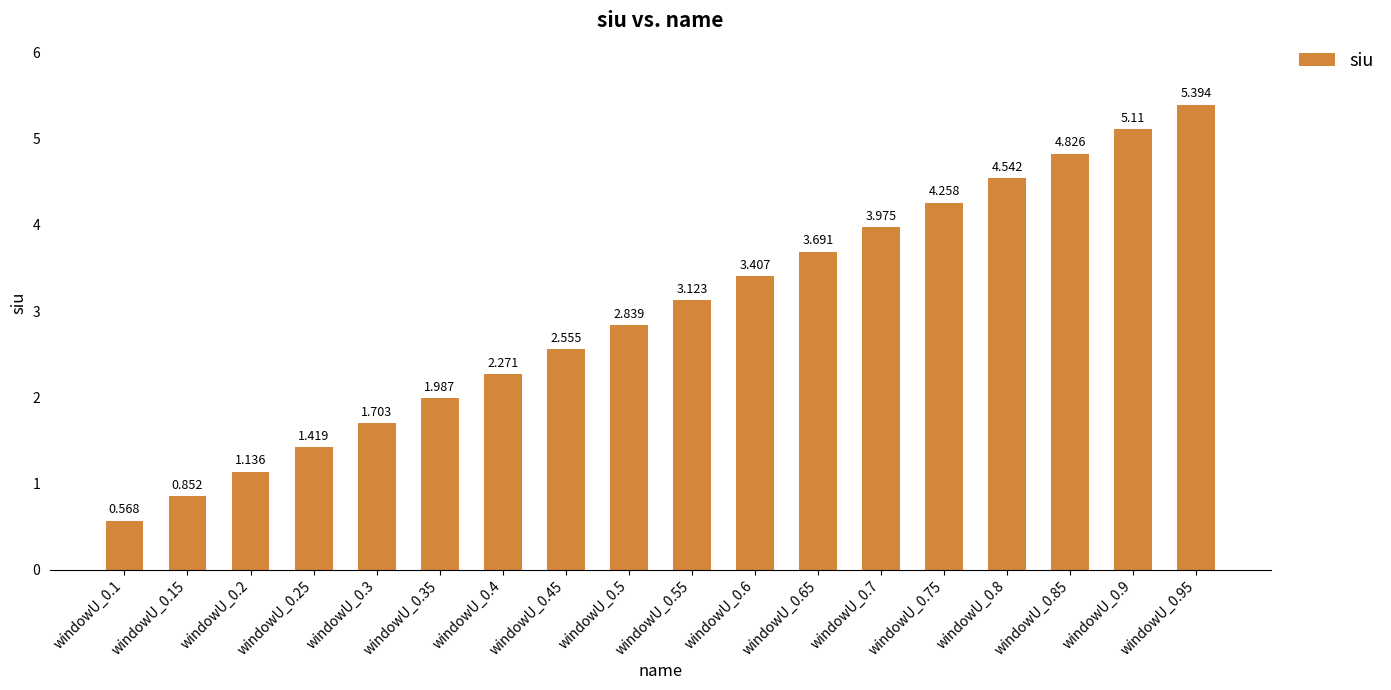

Reading left to right, transcribe all the data shown in this chart.

0.6	0.9	1.1	1.4	1.7	2.0	2.3	2.6	2.8	3.1	3.4	3.7	4.0	4.3	4.5	4.8	5.1	5.4